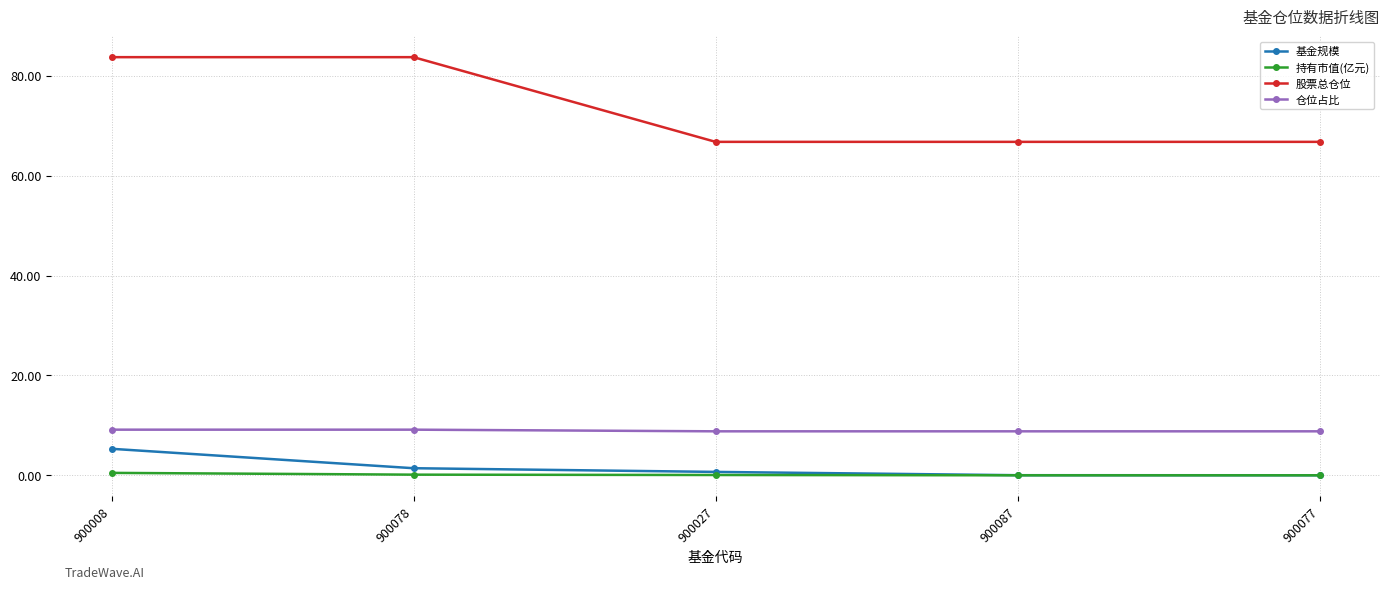

What is the greatest value displayed?

83.7